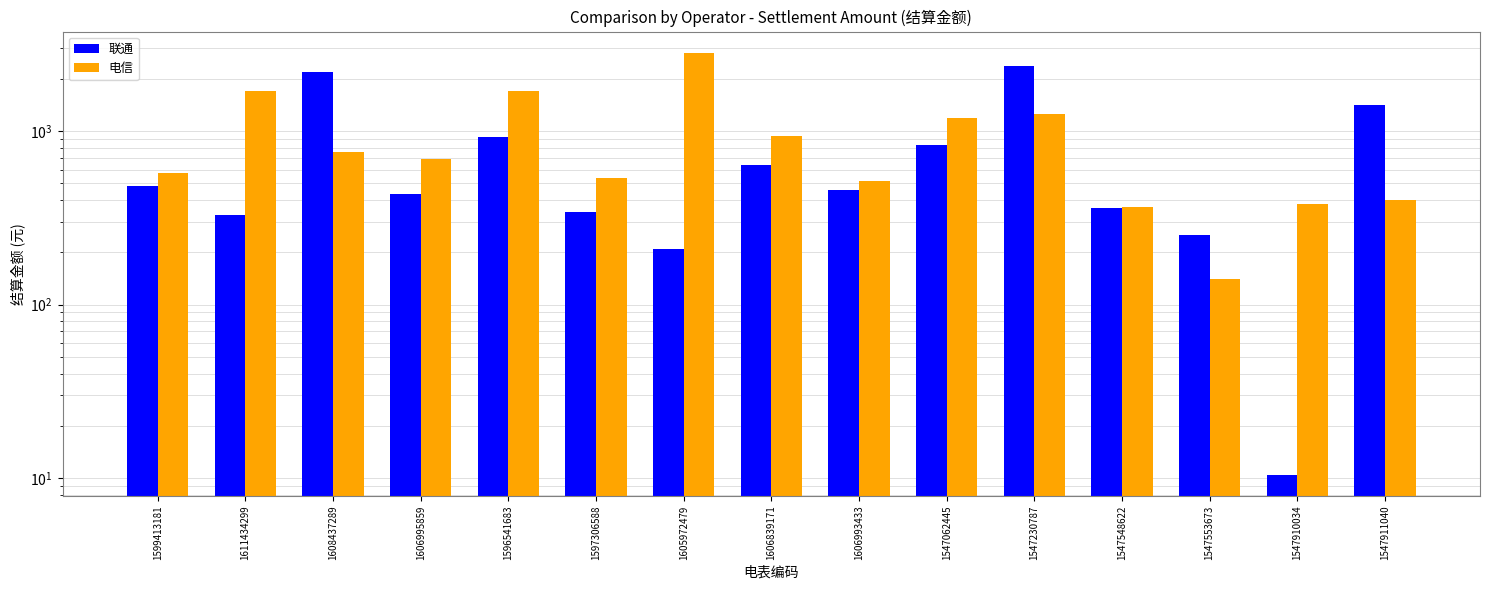

Where does the 电信 series first go above 690?

1611434299